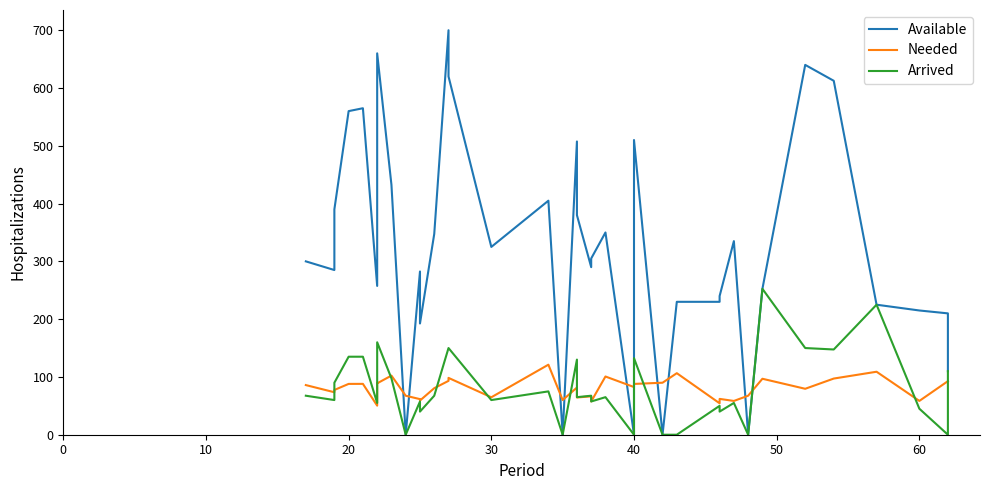

In TotalKg, how many points are lower than both neighbors (excluding endpoints)?

13